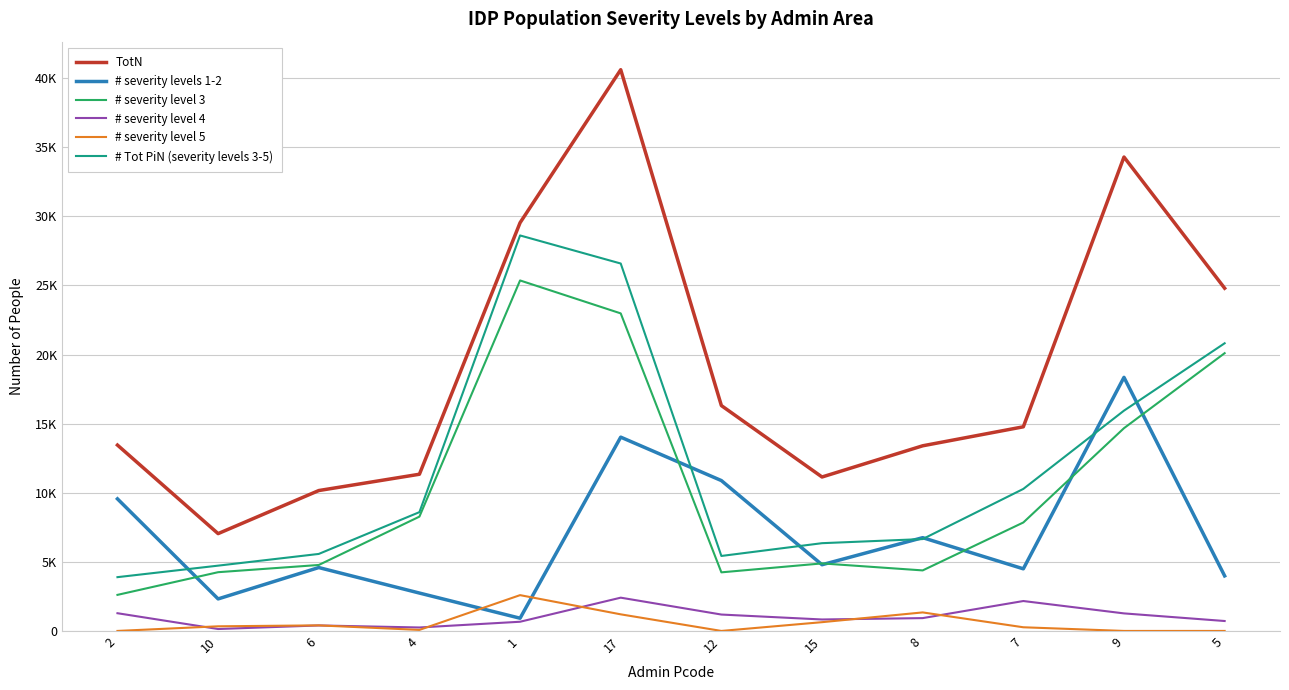

What are all the series names shown in the legend?

TotN, # severity levels 1-2, # severity level 3, # severity level 4, # severity level 5, # Tot PiN (severity levels 3-5)